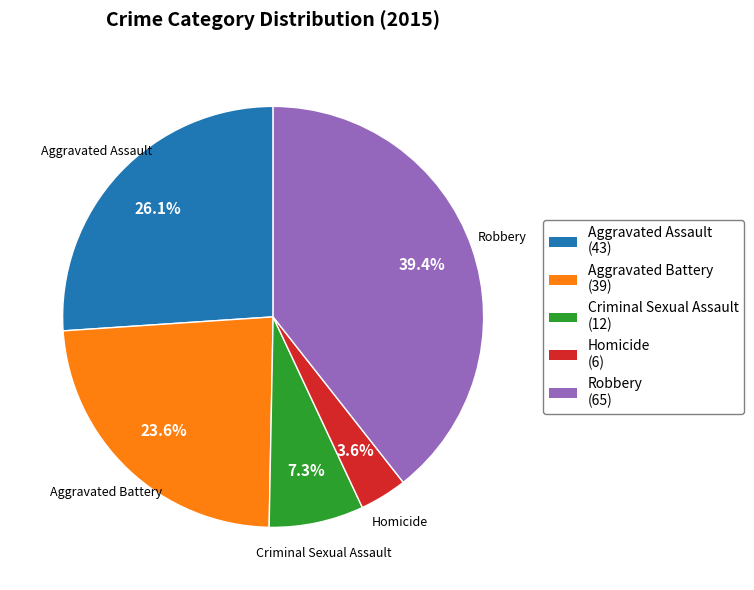

To the nearest percent, what percentage of the pie is Robbery?

39%